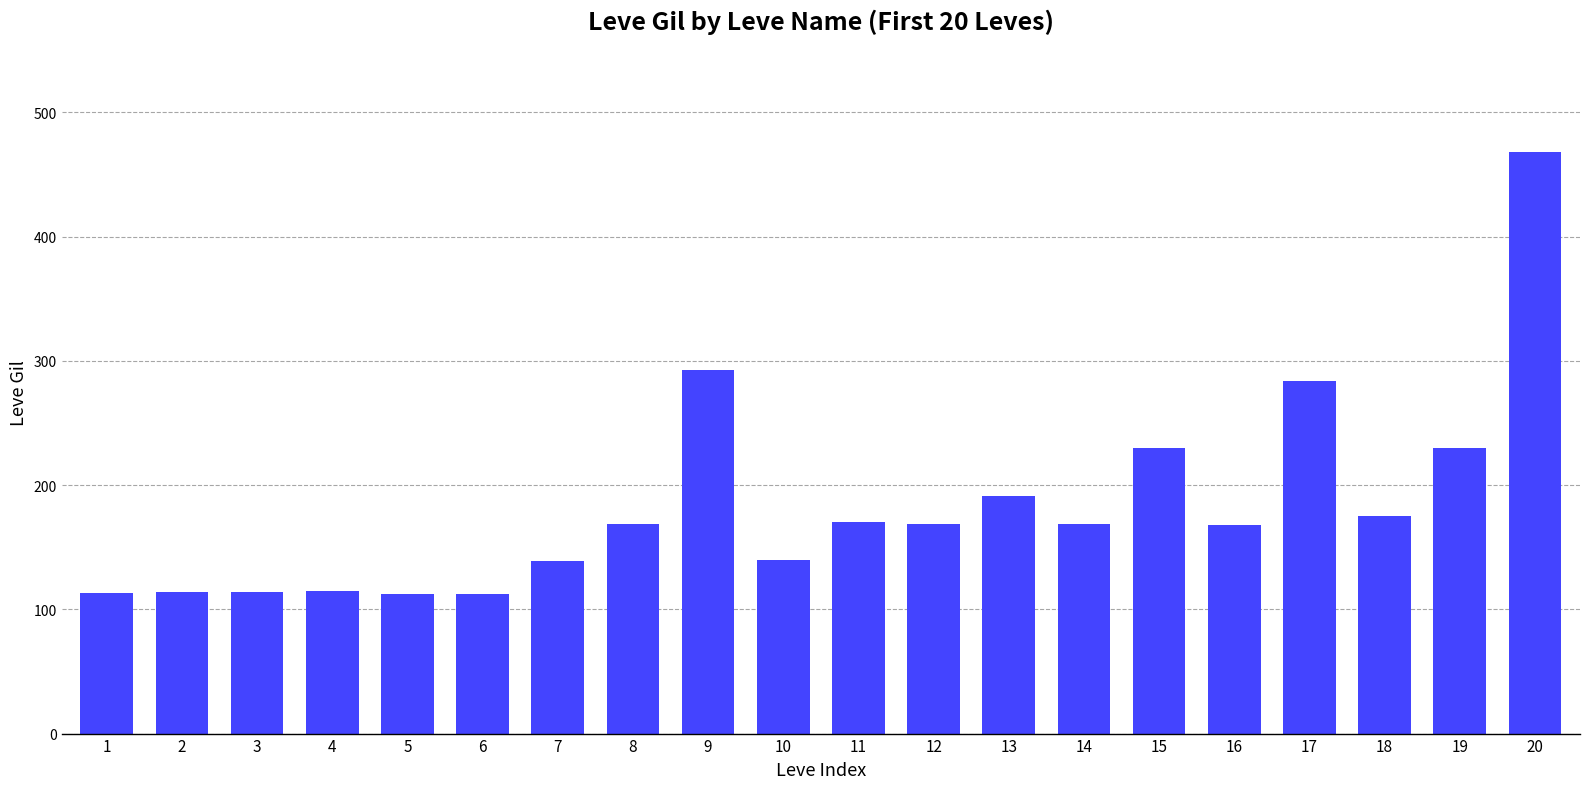

Is it true that the value at 5 is 23?

False